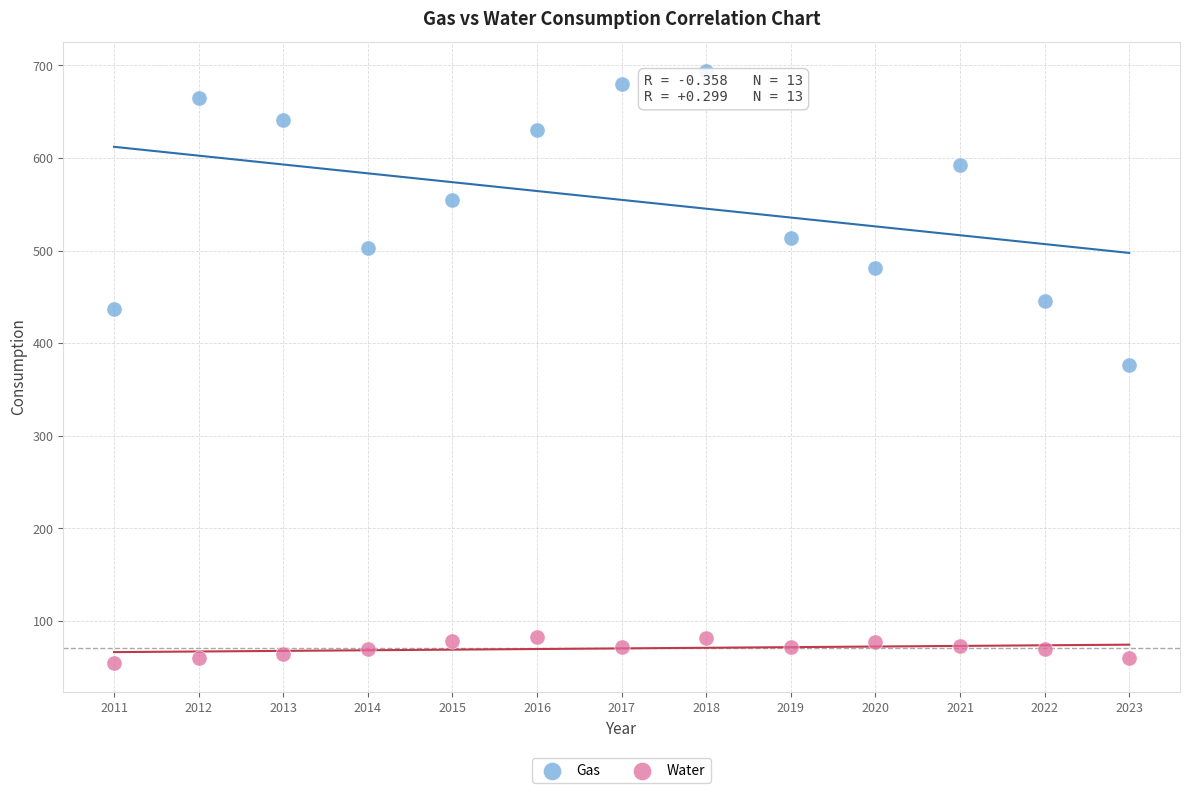

Across all data points, what is the range of X values (max minus min)?

12.0